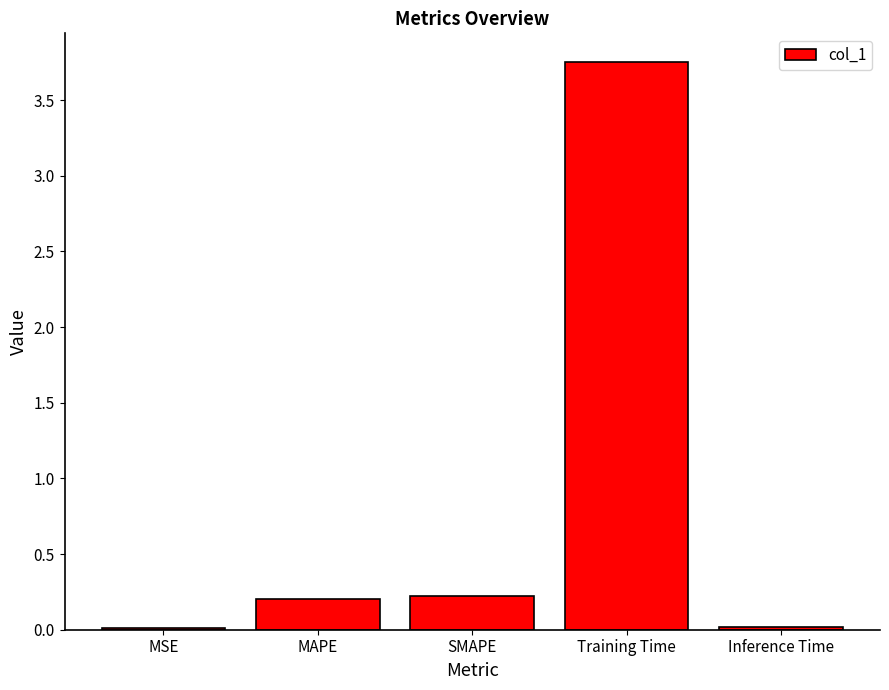

What is the sum of the values at Training Time and SMAPE?

4.0